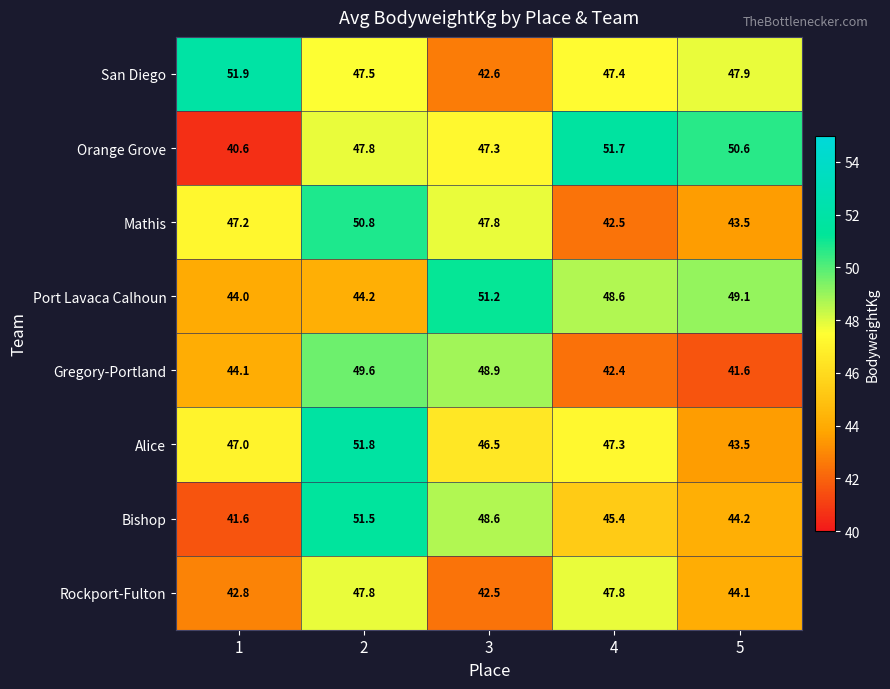

Where is Orange Grove nearest to the value 46?

3